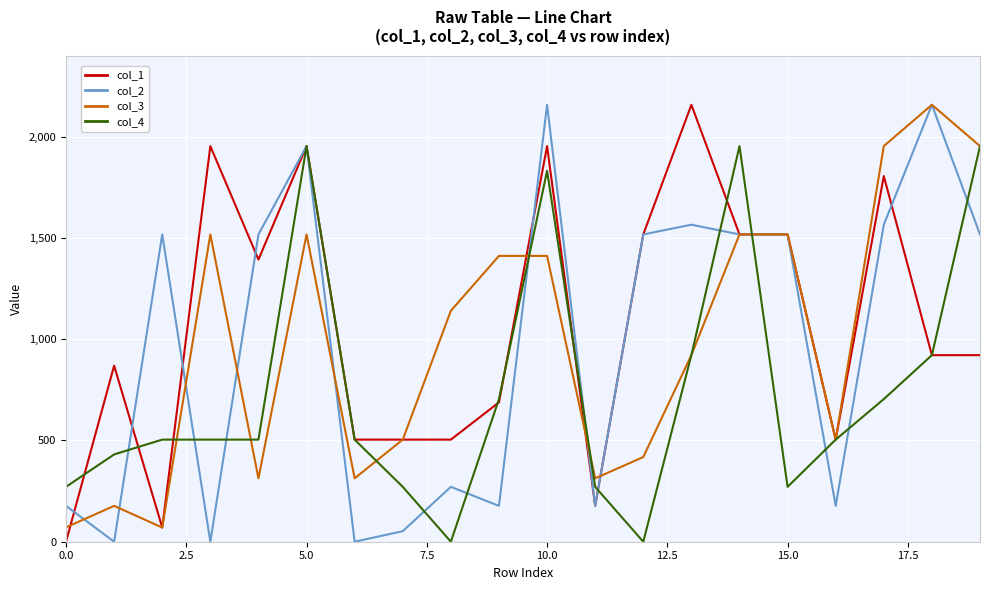

Is this an area chart (filled region under the line)?

No